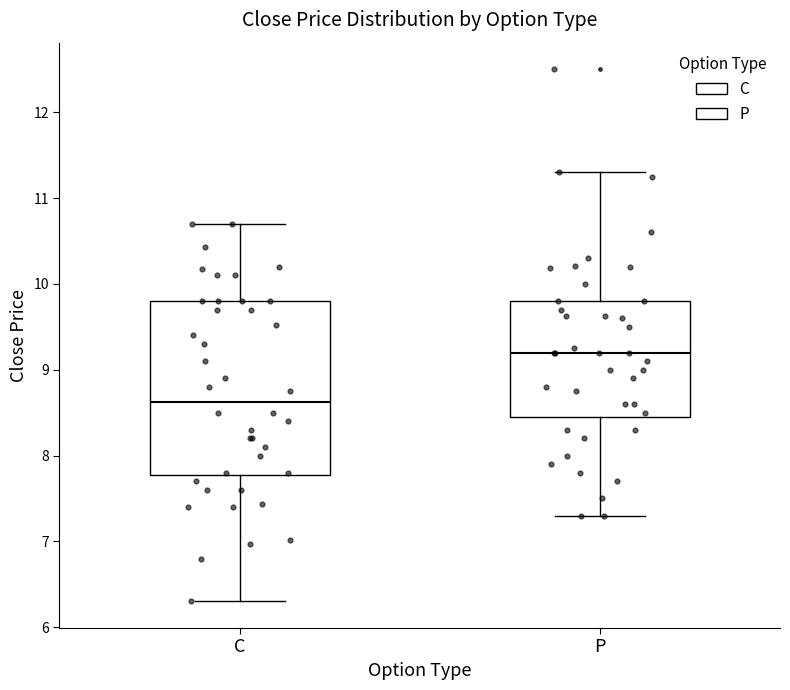

Which box's median line is the lowest?

C